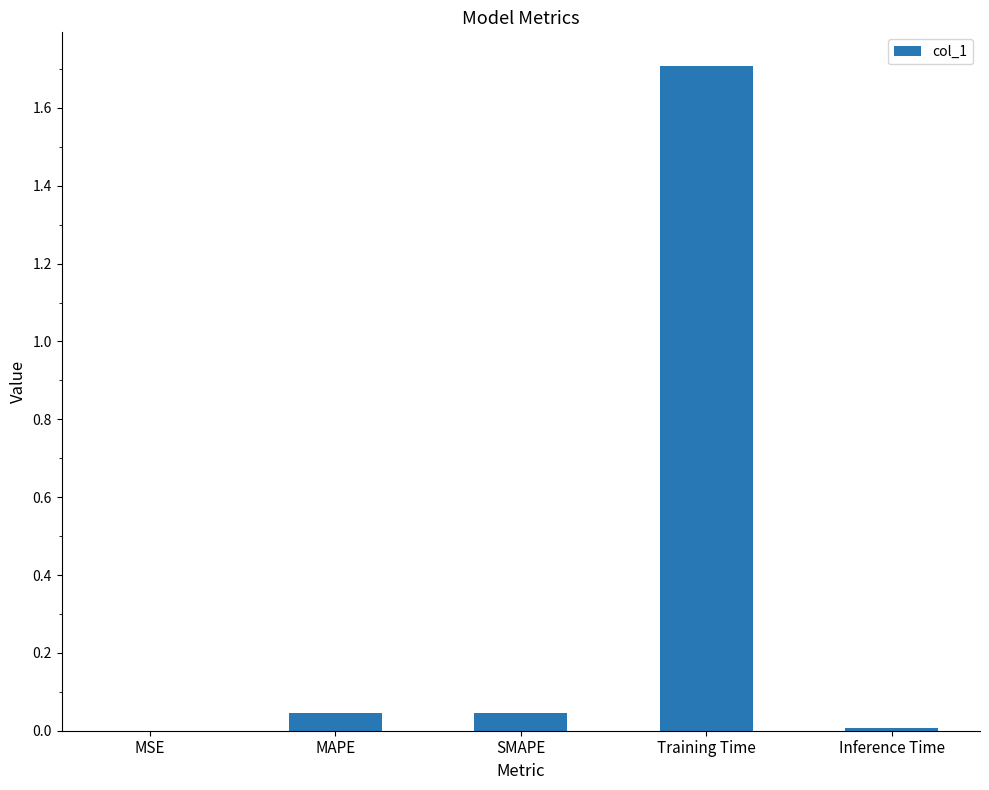

Which label corresponds to the largest value in the chart?

Training Time